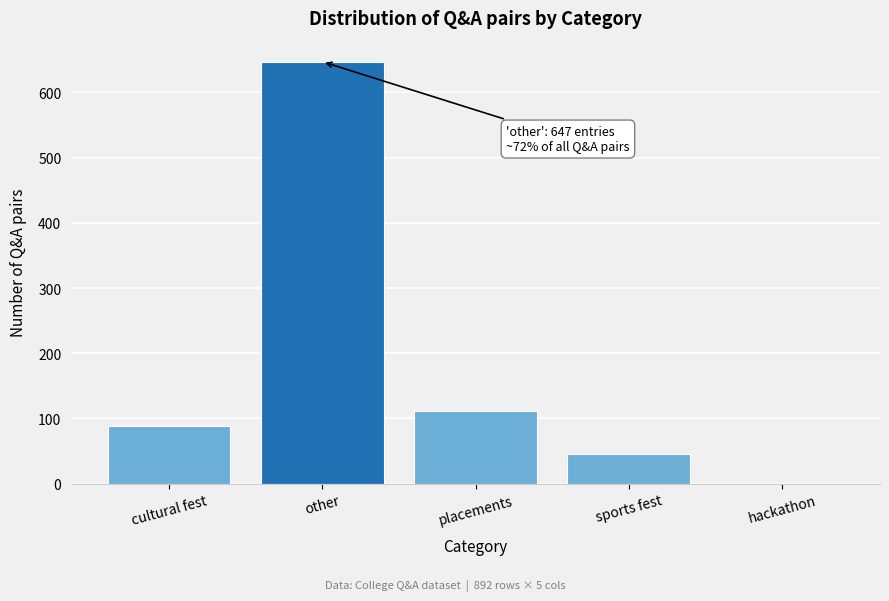

Reading left to right, extract all data points from this chart.

cultural fest=89	other=647	placements=112	sports fest=45	hackathon=0